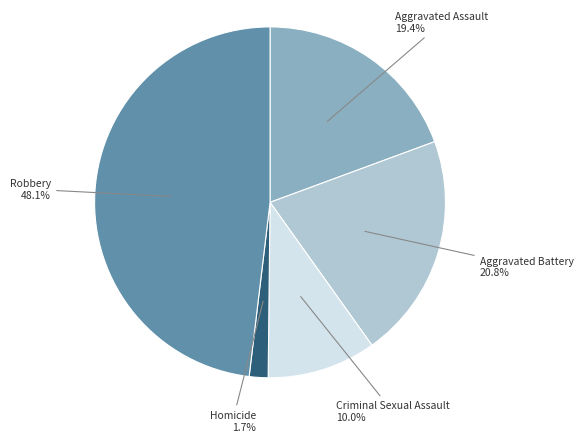

What percentage is NOT represented by Aggravated Battery?

79.2%